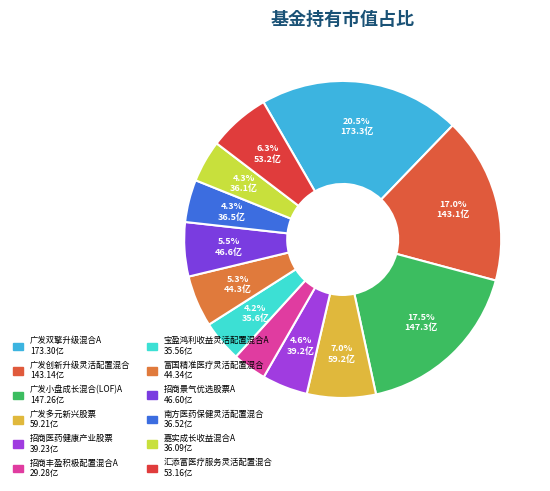

To the nearest percent, what is the average slice percentage?

8%